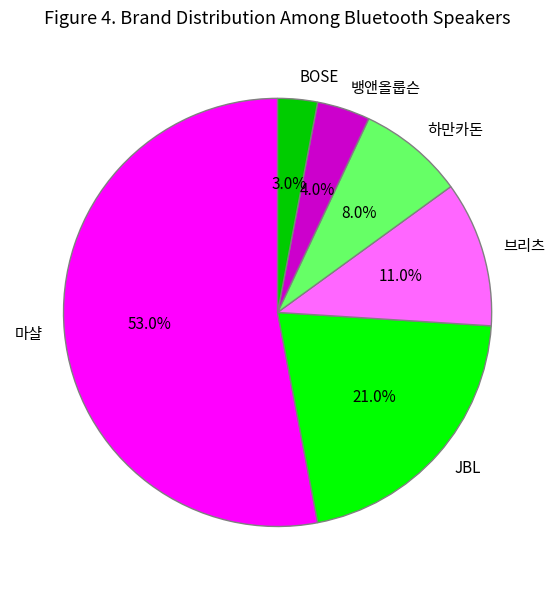

Is it true that 하만카돈 is 8% of the pie?

True